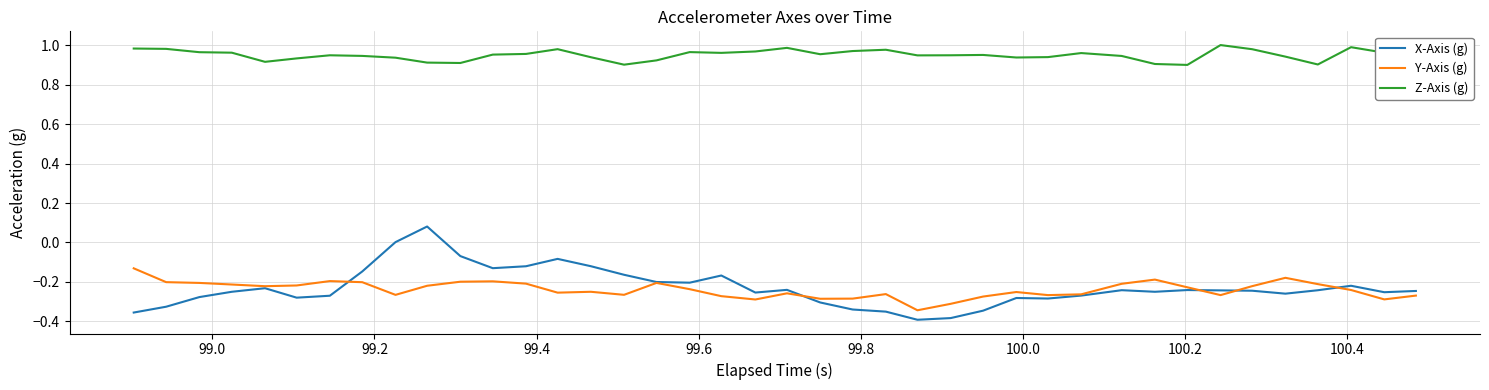

True or false: X-Axis (g) and Z-Axis (g) intersect in this chart.

False